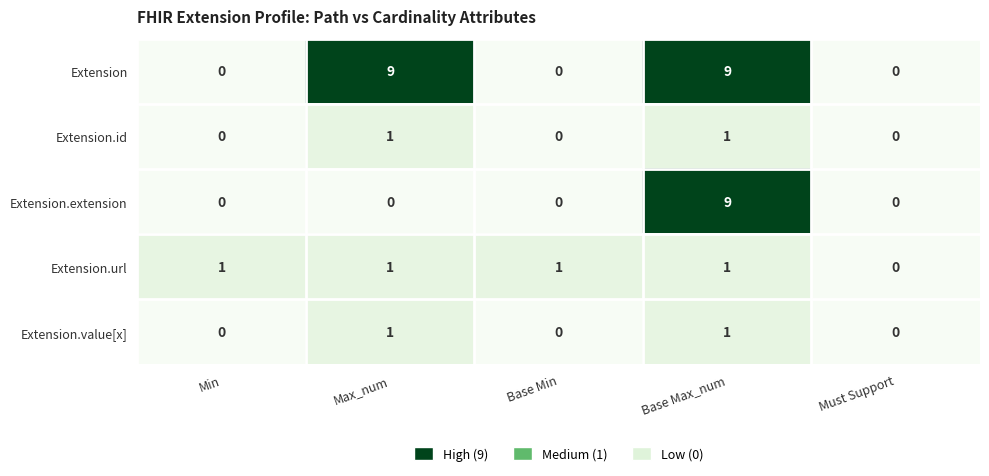

What is the total value across all series at Max_num?

12